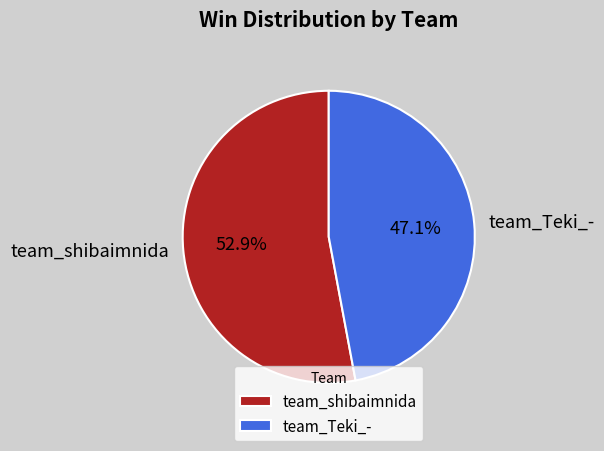

Between team_Teki_- and team_shibaimnida, which is larger?

team_shibaimnida